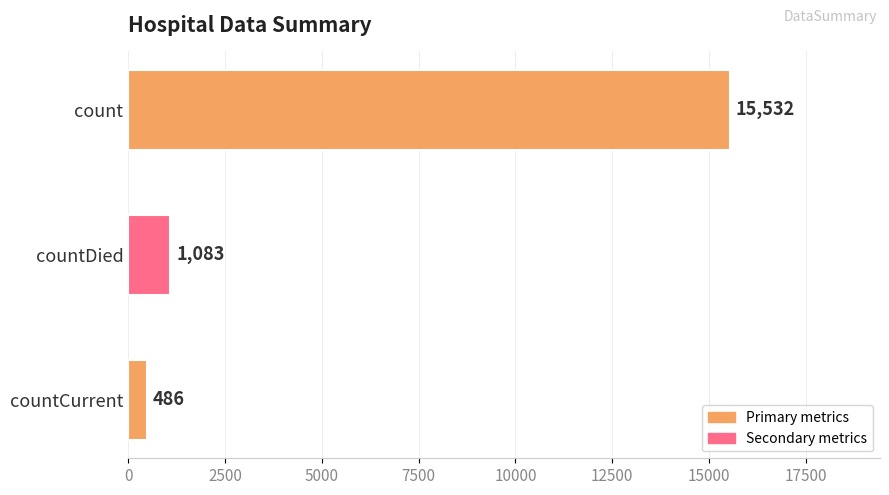

Rank the categories by value from lowest to highest.

countCurrent, countDied, count